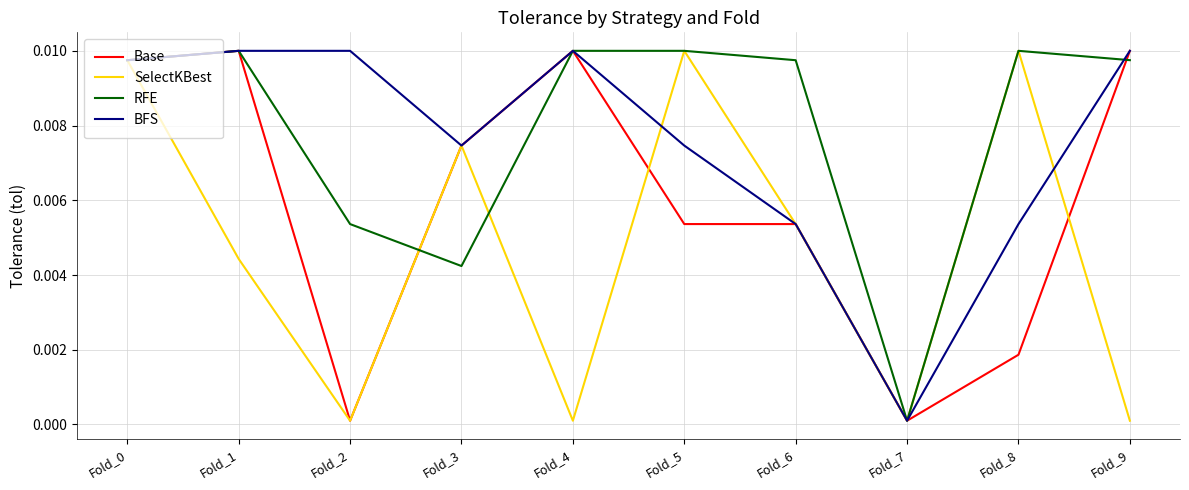

Which series changed the most between Fold_0 and Fold_3?

RFE